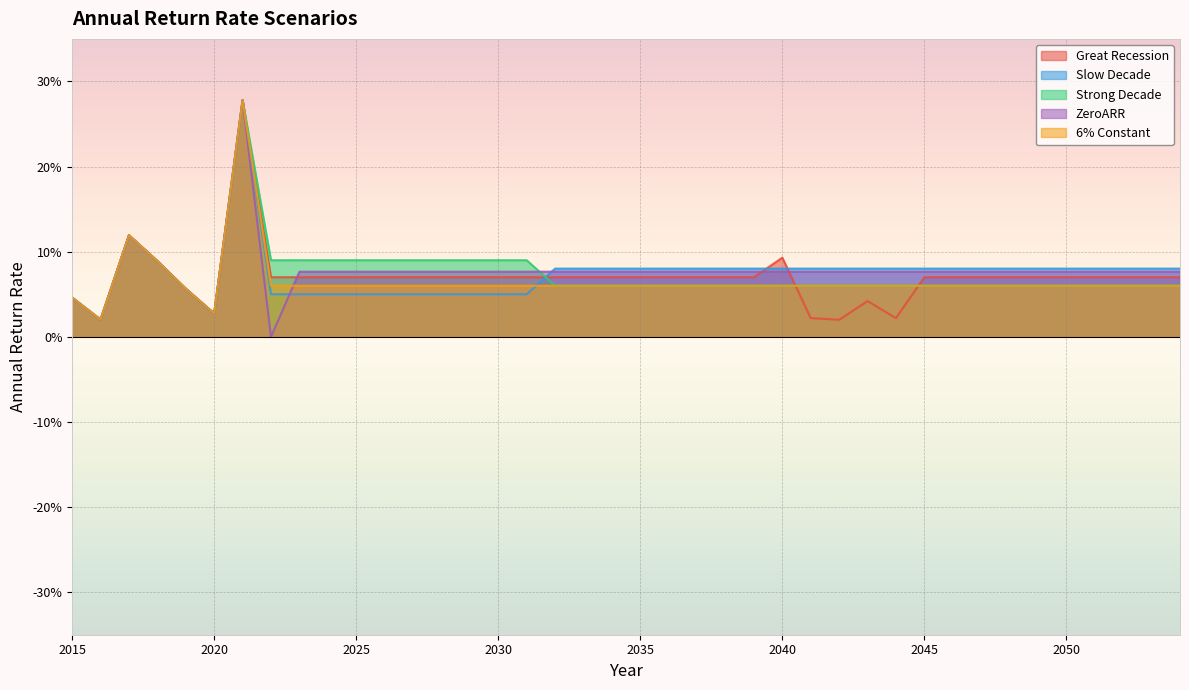

The Slow Decade series shows 0.1 at 2025. True or false?

False